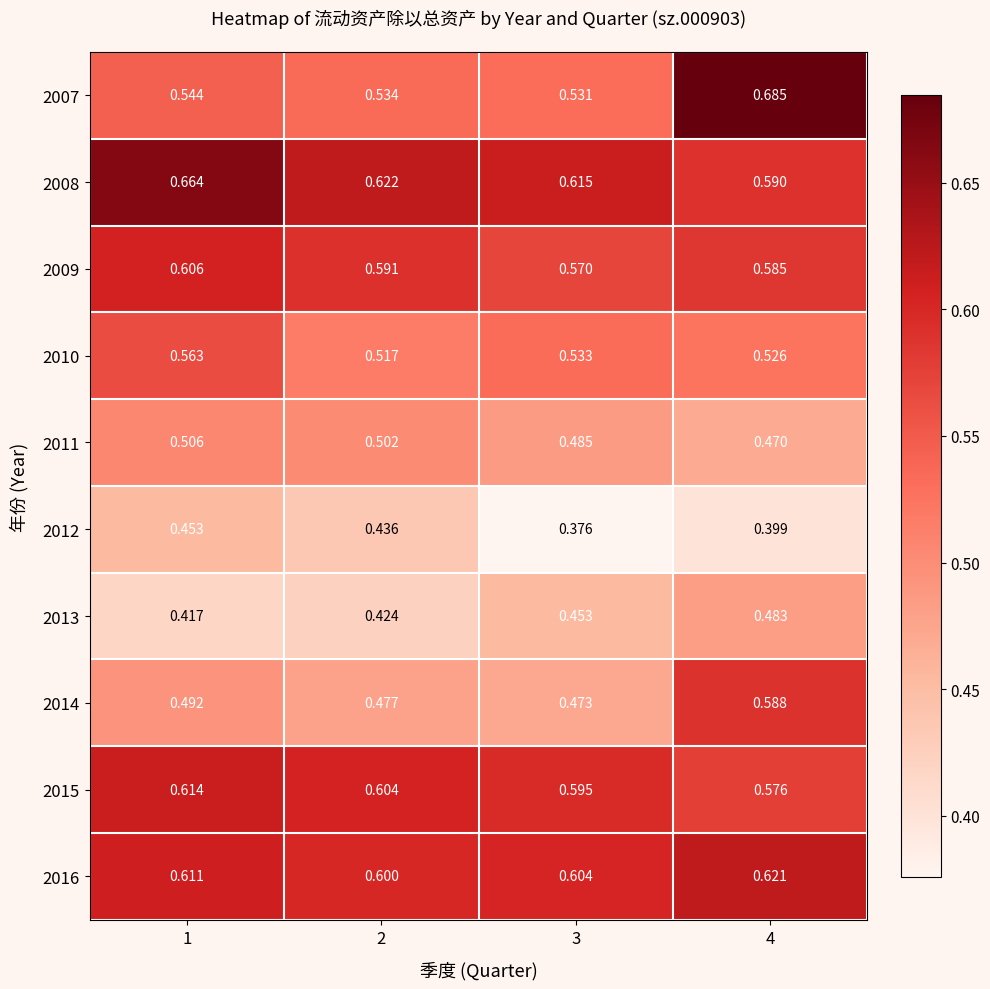

What is the difference between the highest and lowest values at 4?

0.3